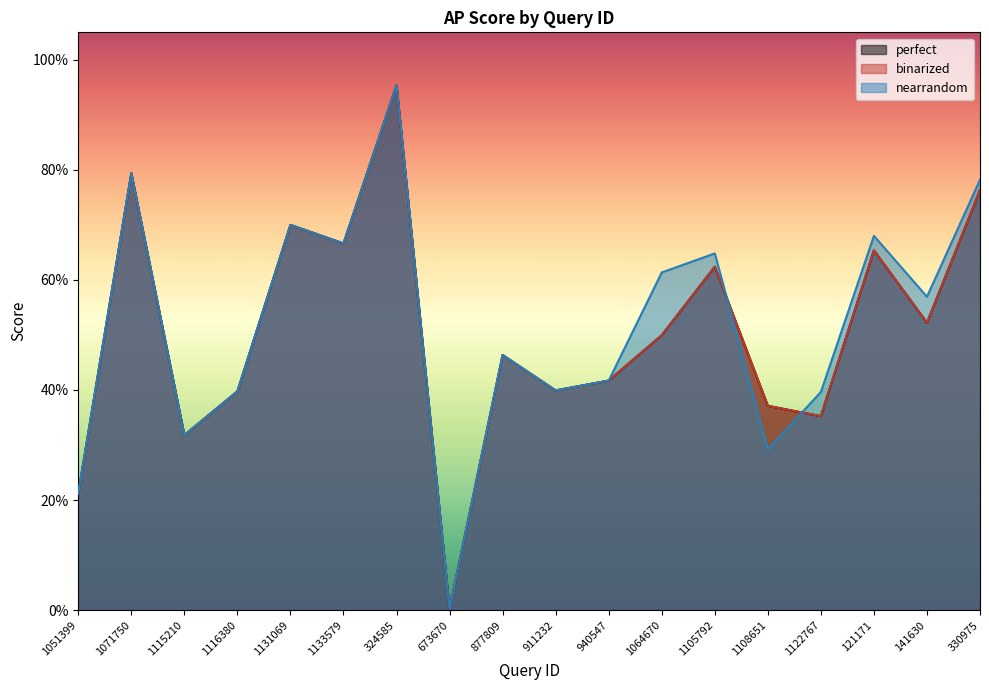

What are all the series names shown in the legend?

perfect, binarized, nearrandom